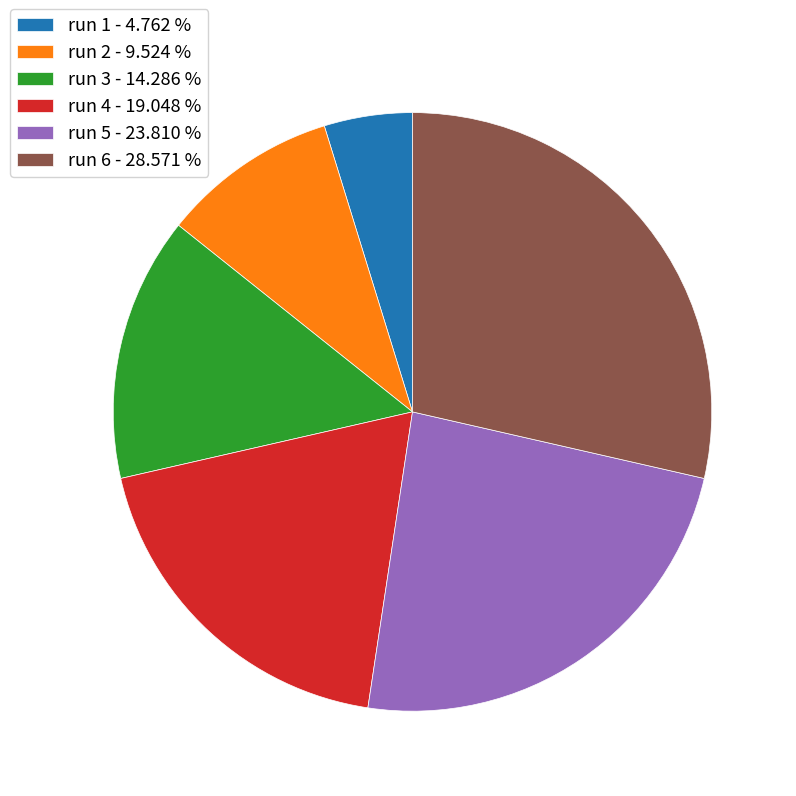

Does any single category account for the majority?

No